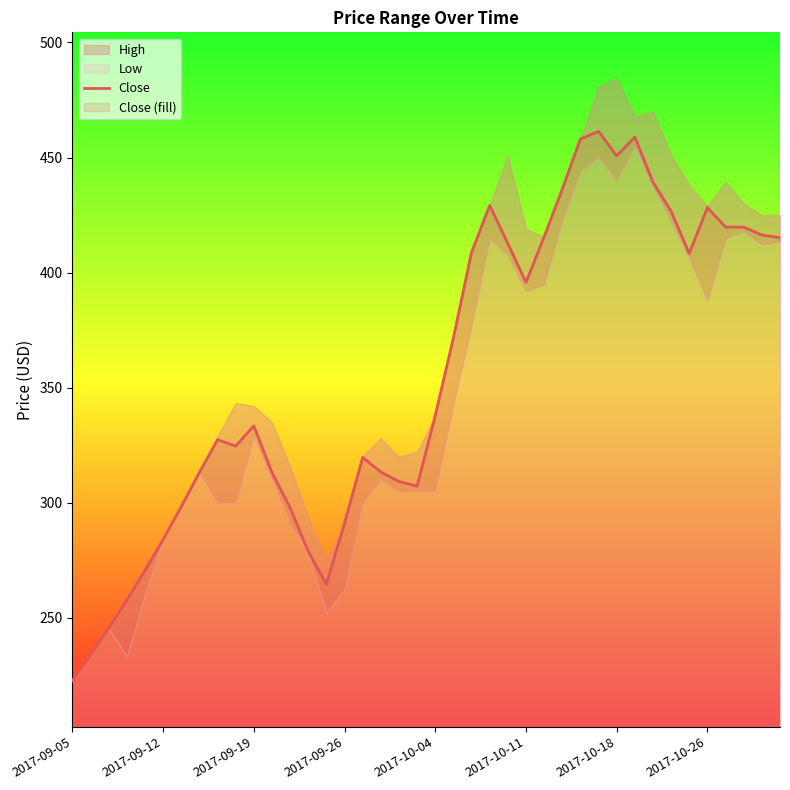

What is the minimum value for Close?

222.7